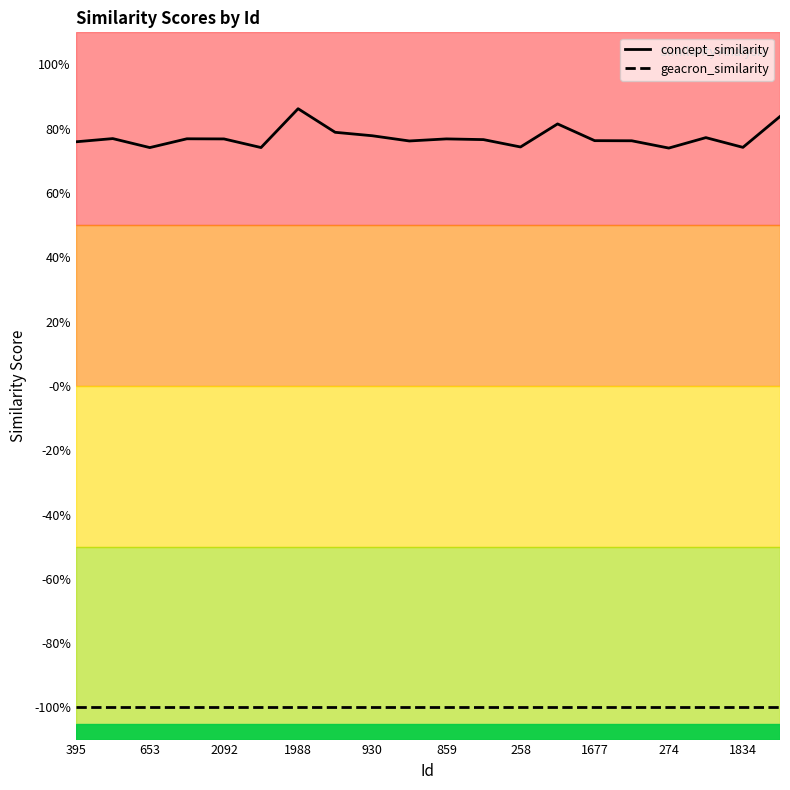

Is this an area chart (filled region under the line)?

No